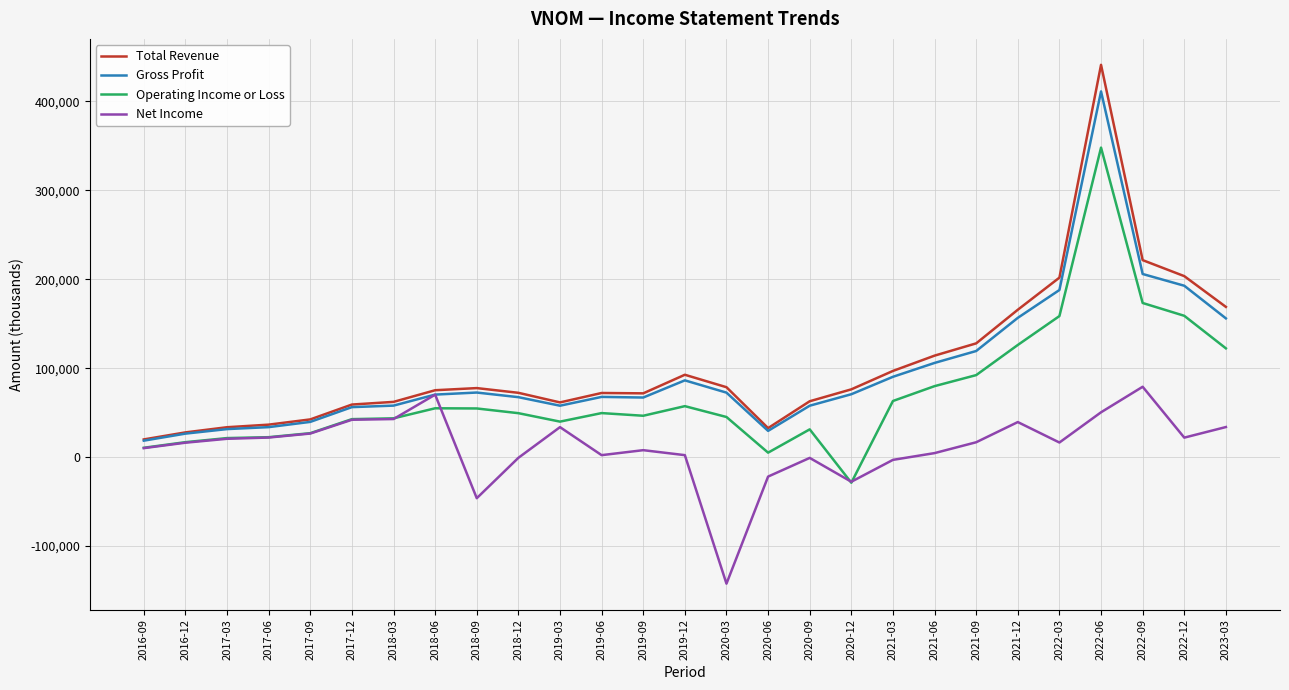

Which series has the largest range (max minus min)?

Total Revenue